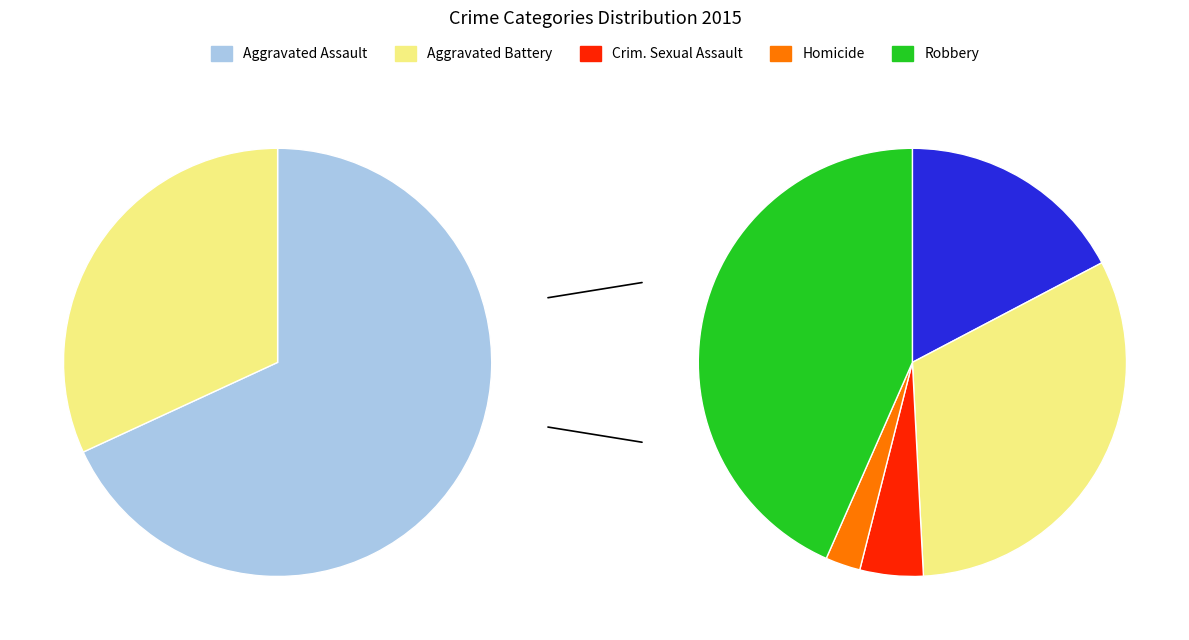

To the nearest percent, what is the difference between the largest and smallest slice percentages?

41%